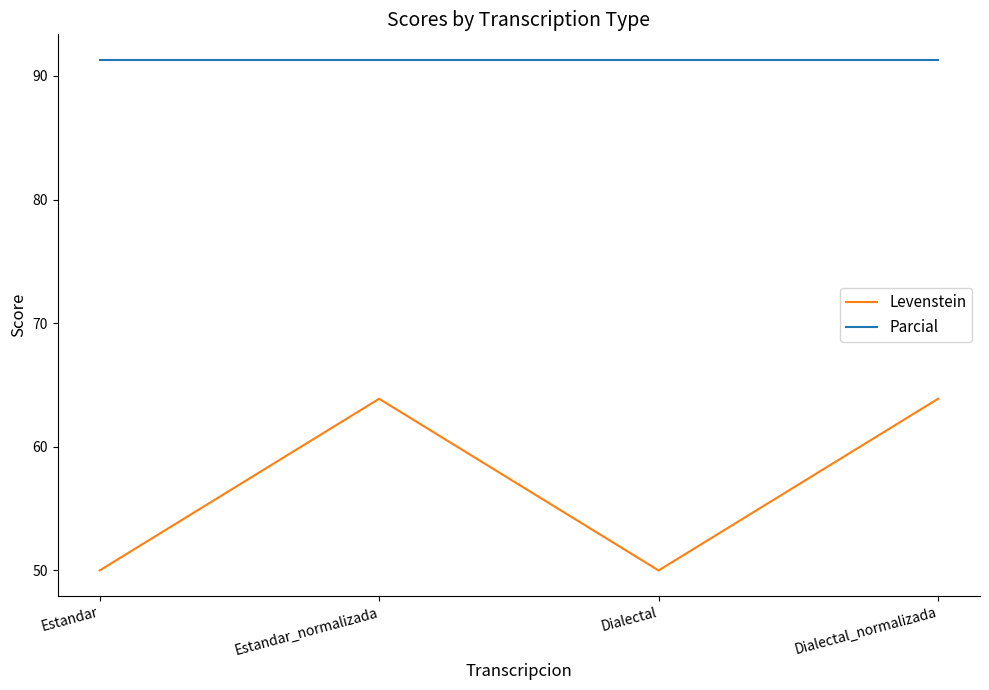

What is the average value of the Levenstein series?

56.9